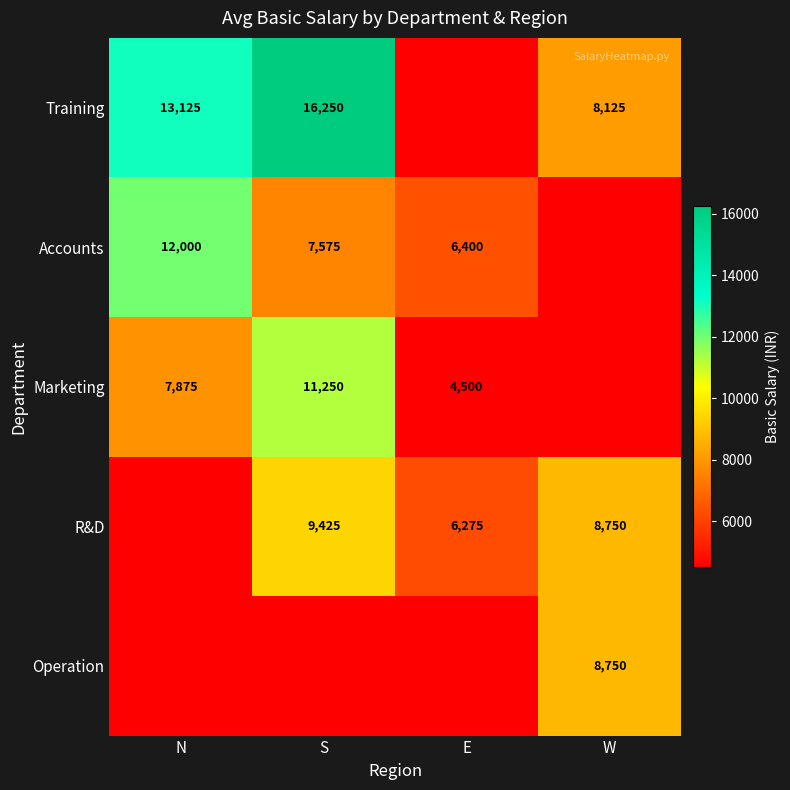

The Training series shows 4795 at W. True or false?

False